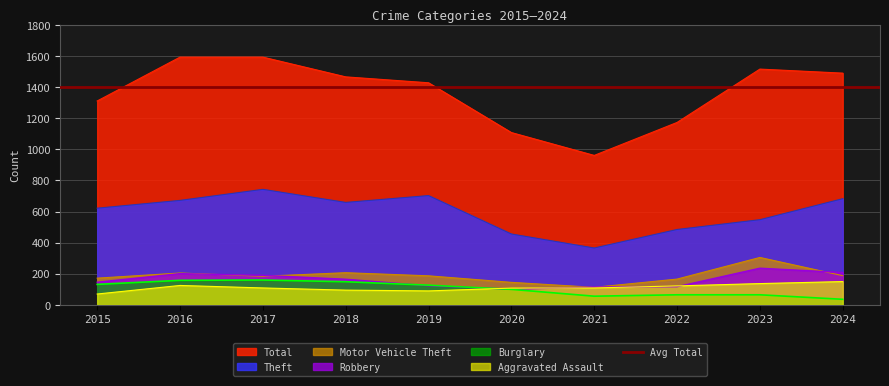

In Theft, how many points are higher than both neighbors (excluding endpoints)?

2